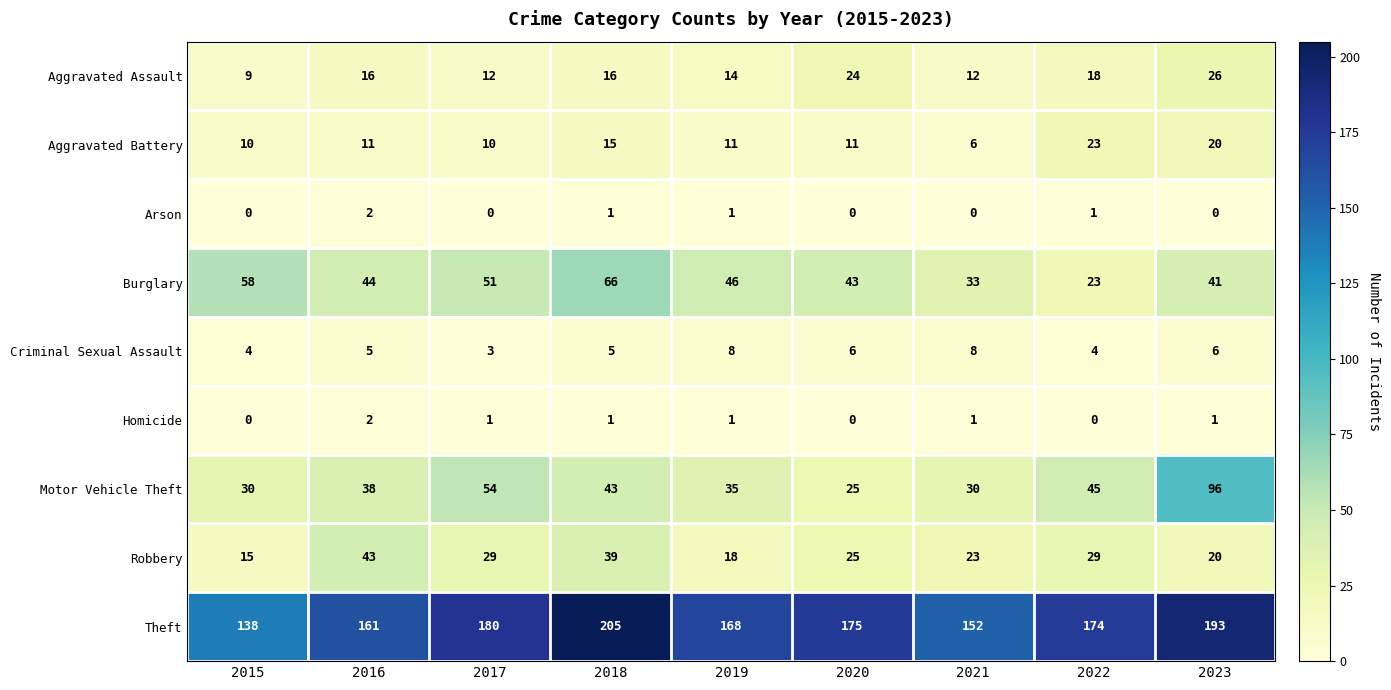

What is the difference between the maximum and second lowest values in the Aggravated Assault series?

14